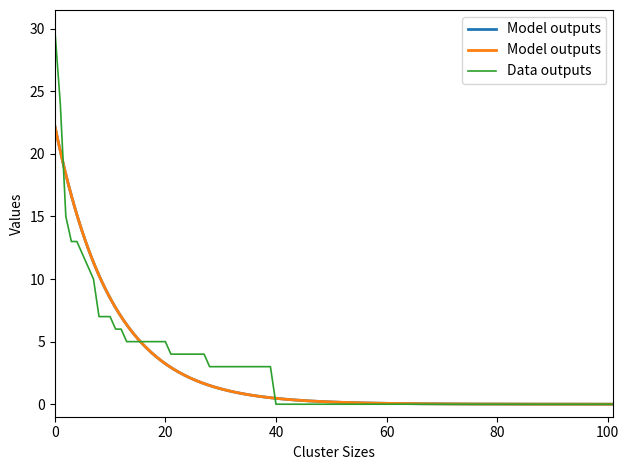

What is the highest value of the Data outputs series?

30